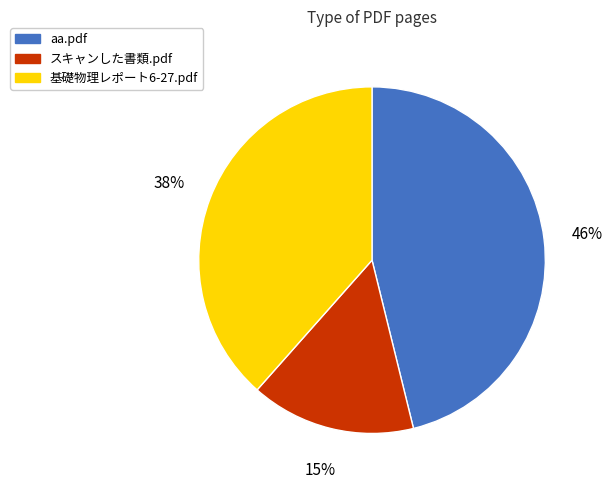

How many slices are in this pie chart?

3